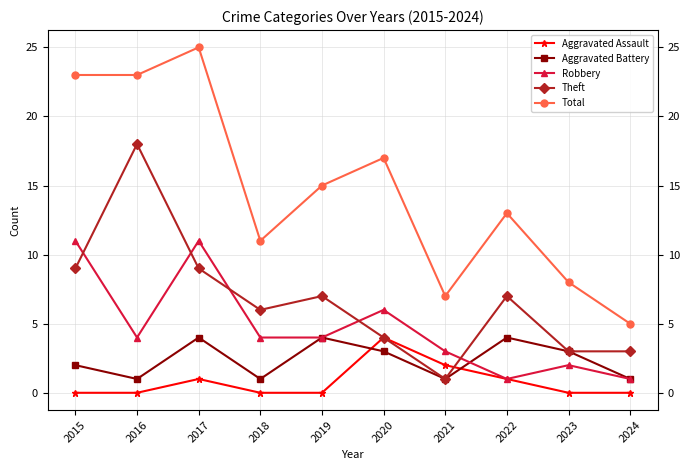

How many data points in Total are less than 15?

5